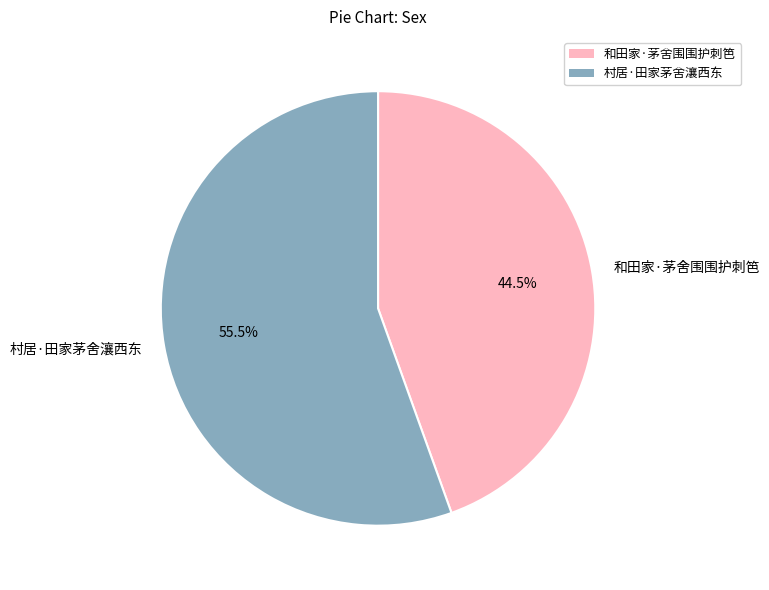

How many slices are in this pie chart?

2